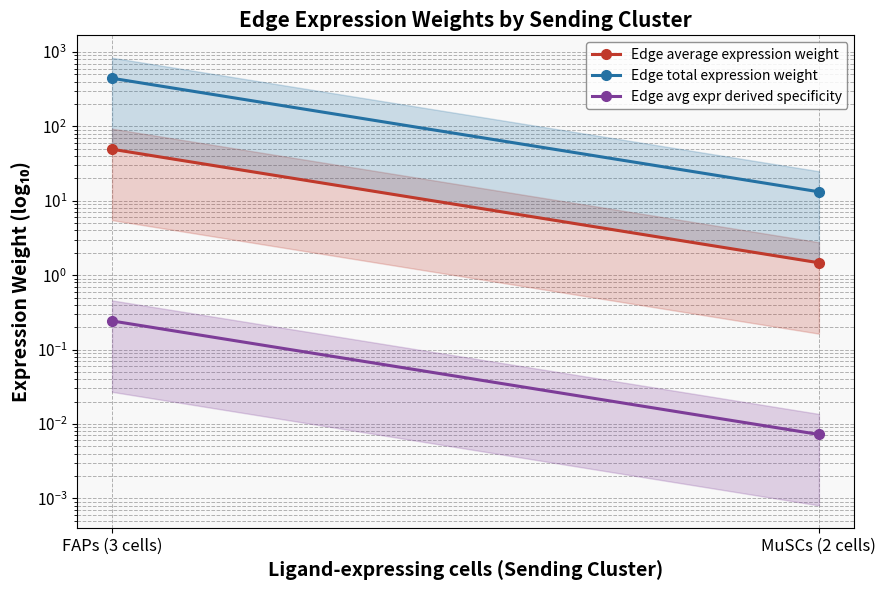

Is it true that Edge avg expr derived specificity equals 0.2 at FAPs (3 cells)?

True